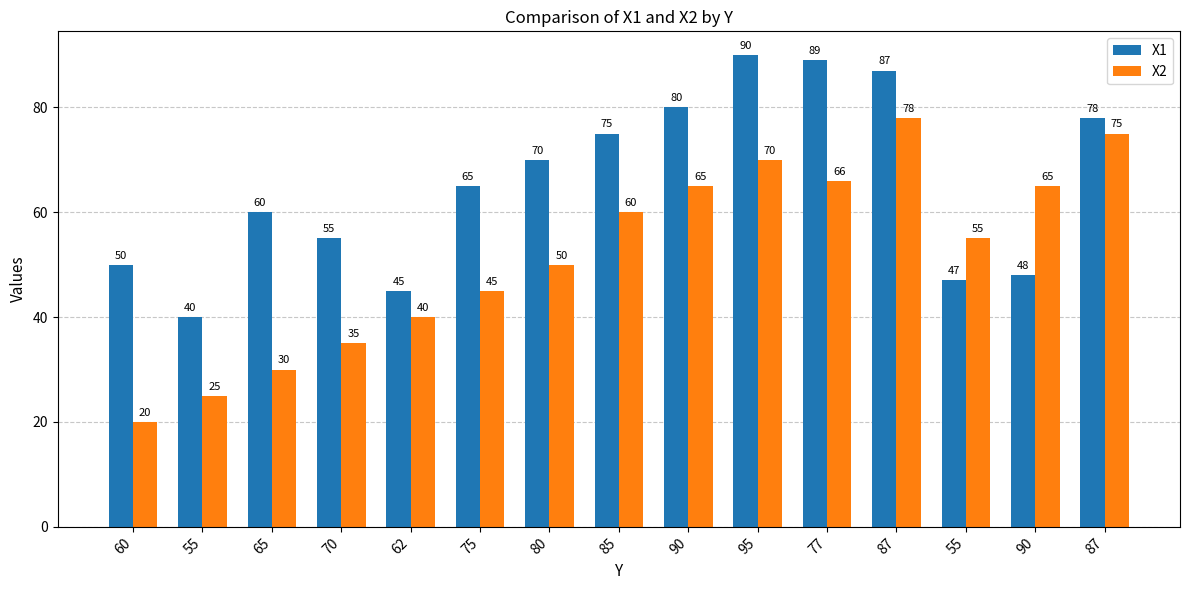

What is the label of the 2nd bar from the left?

55